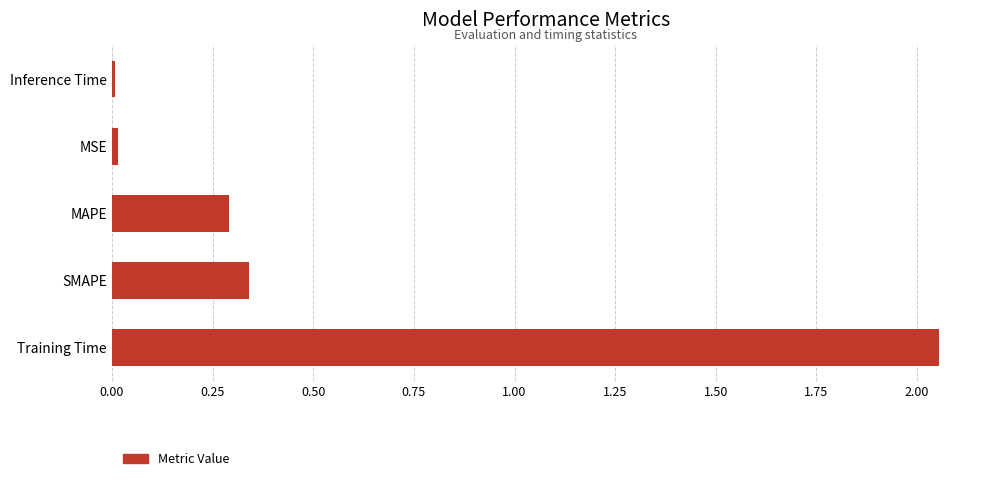

Between MAPE and Inference Time, which is larger?

MAPE